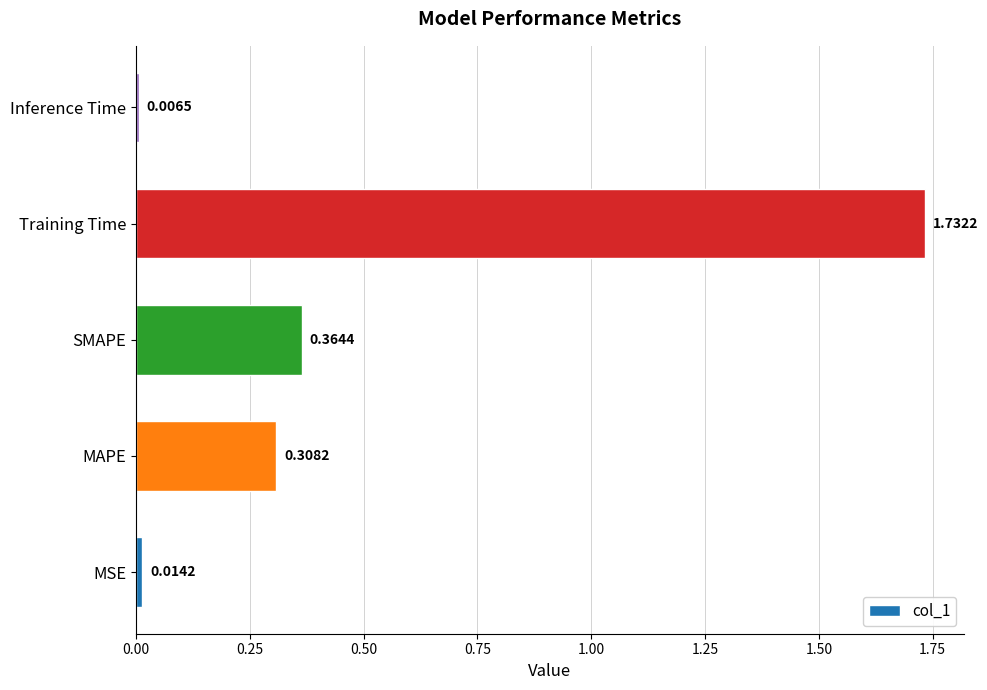

What is the change in value from MSE to SMAPE?

+0.4